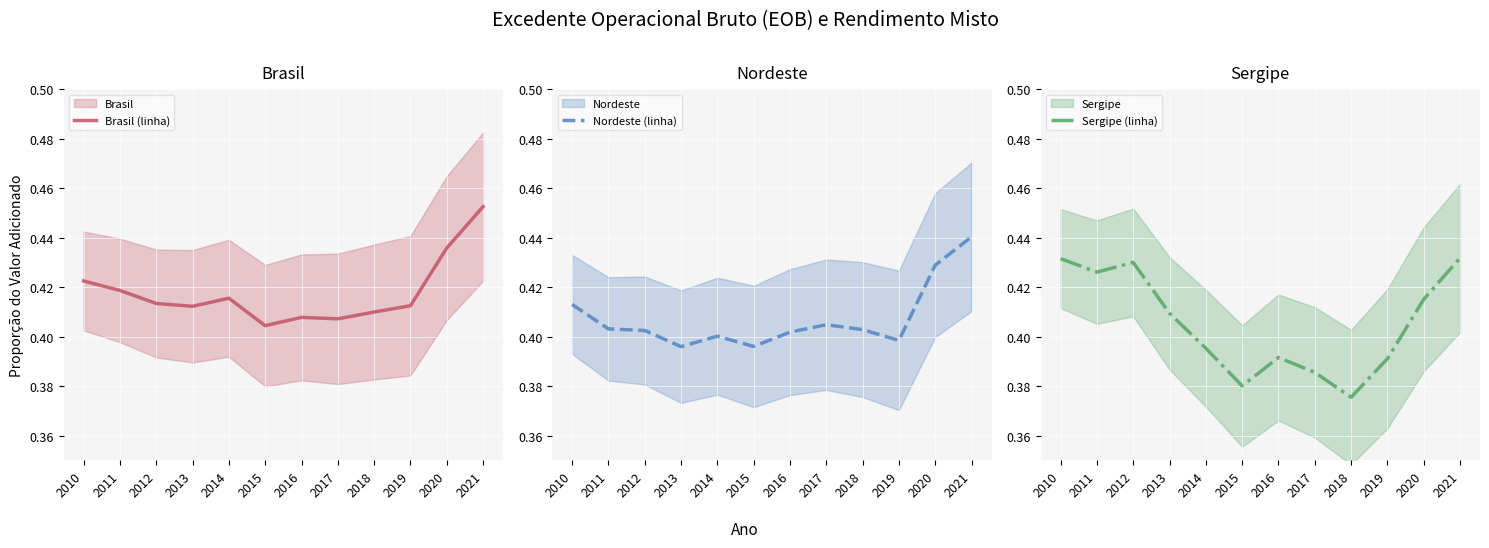

How many interior local valleys does the Brasil (linha) series have?

3